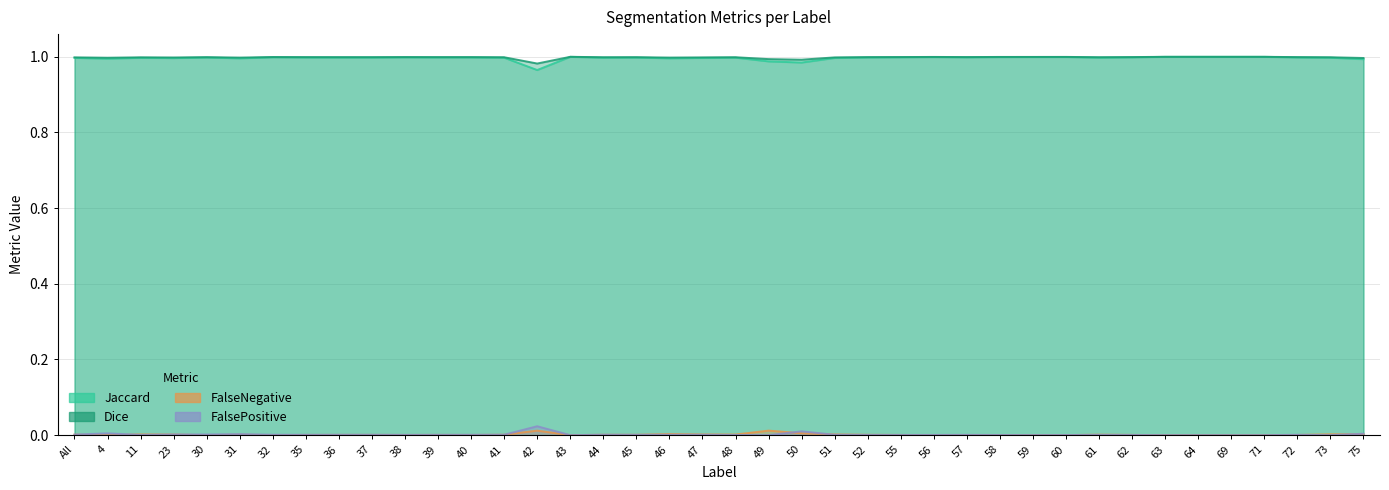

At how many categories does at least one series exceed 0?

40